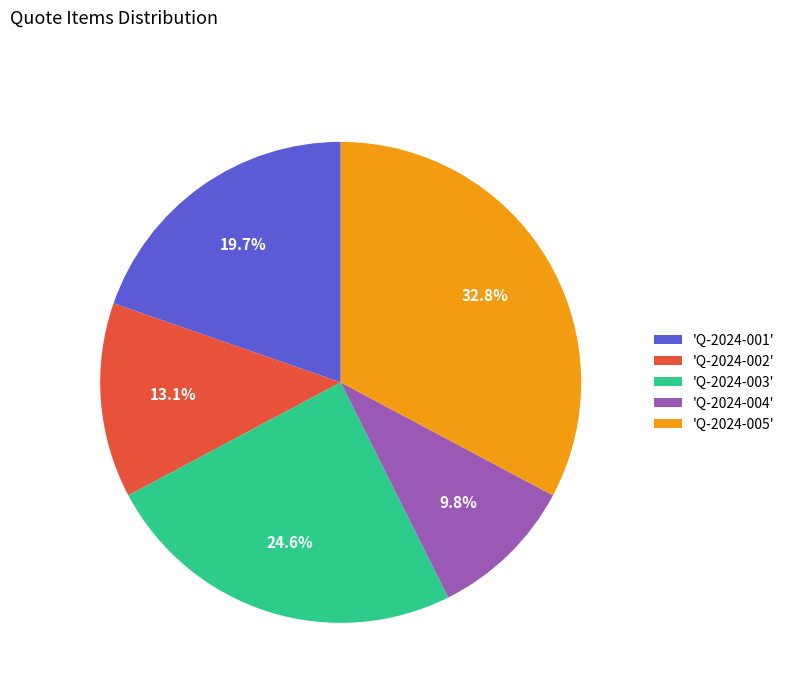

How many slices are in this pie chart?

5